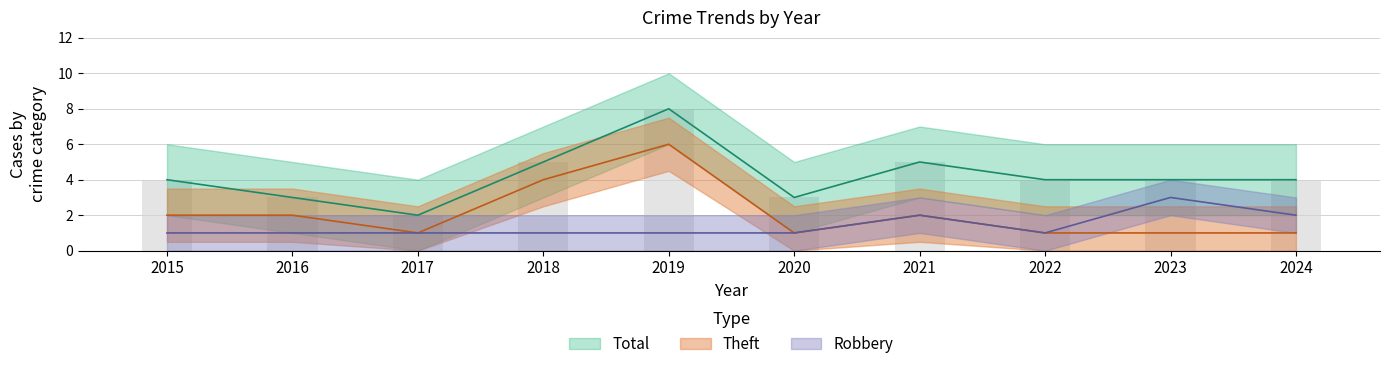

Which category has the highest value in the Total series?

2019